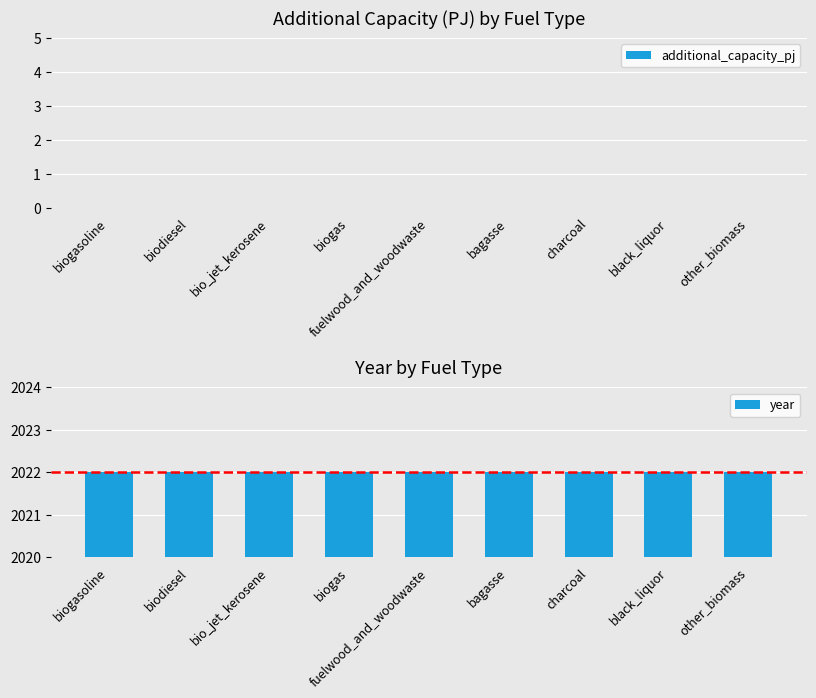

What position from the left is biodiesel?

2